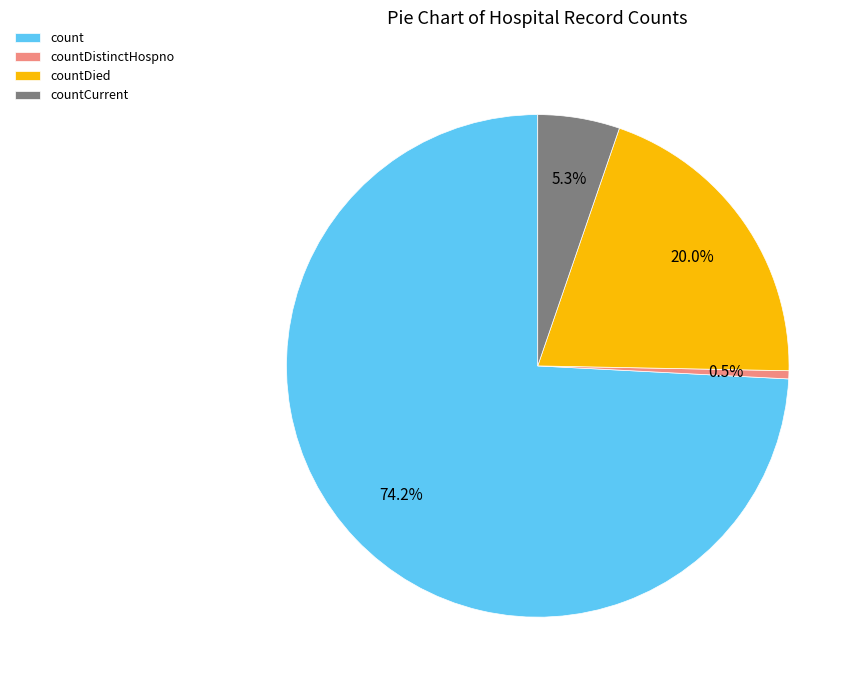

To the nearest percent, what is the average slice percentage?

25%